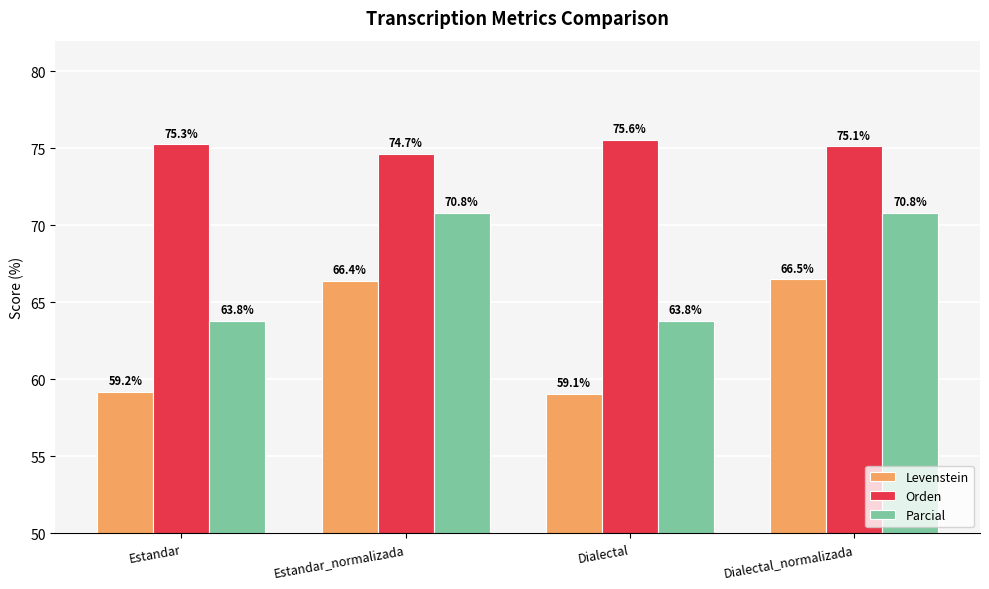

Count the number of categories in the chart.

4